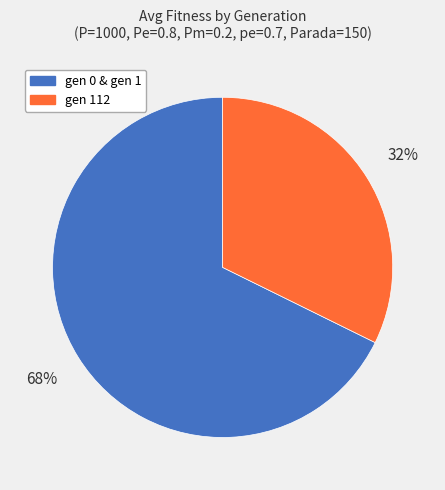

Is there any slice that represents more than half of the pie?

Yes